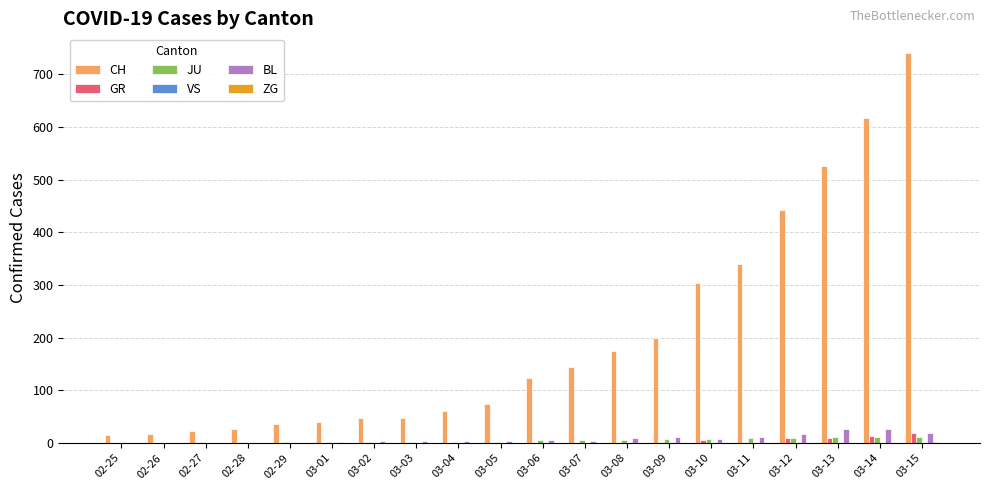

At which category is the sum across all series the highest?

03-15